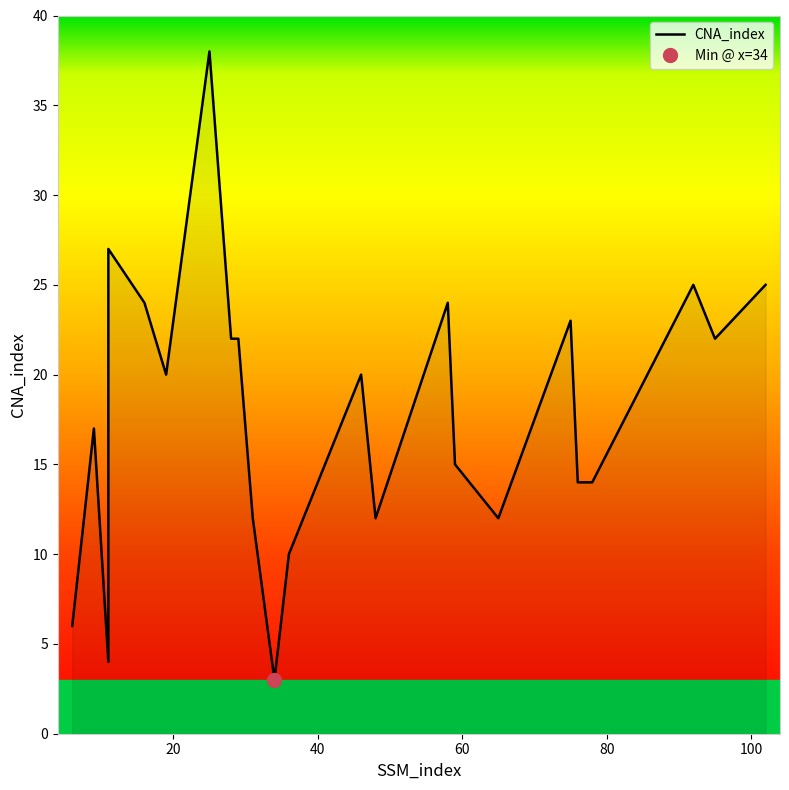

The value at 8 is 37. True or false?

False